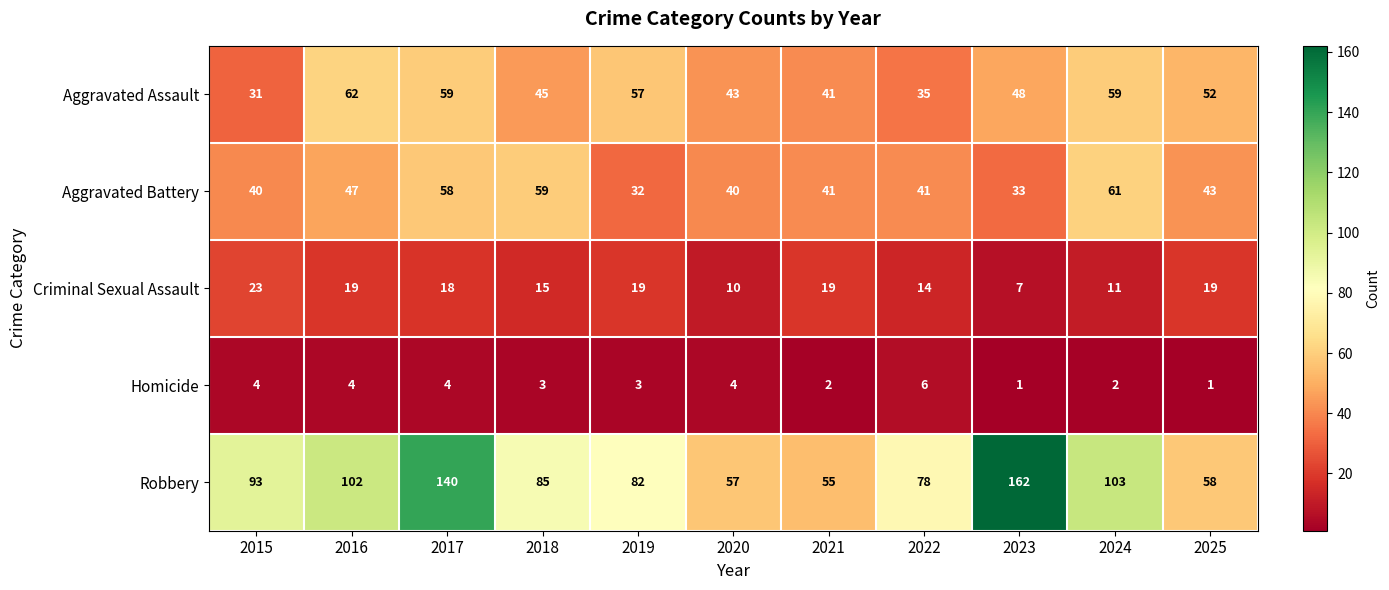

How many values in the Homicide series are below 3?

4